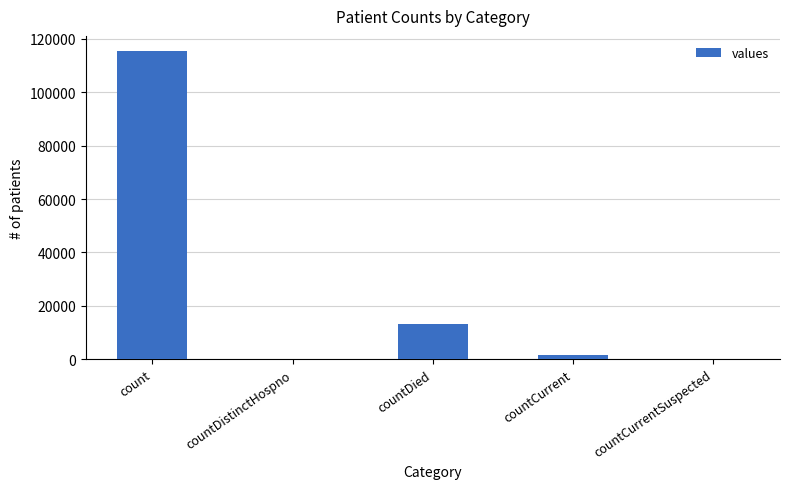

Which has a higher value, countDied or count?

count